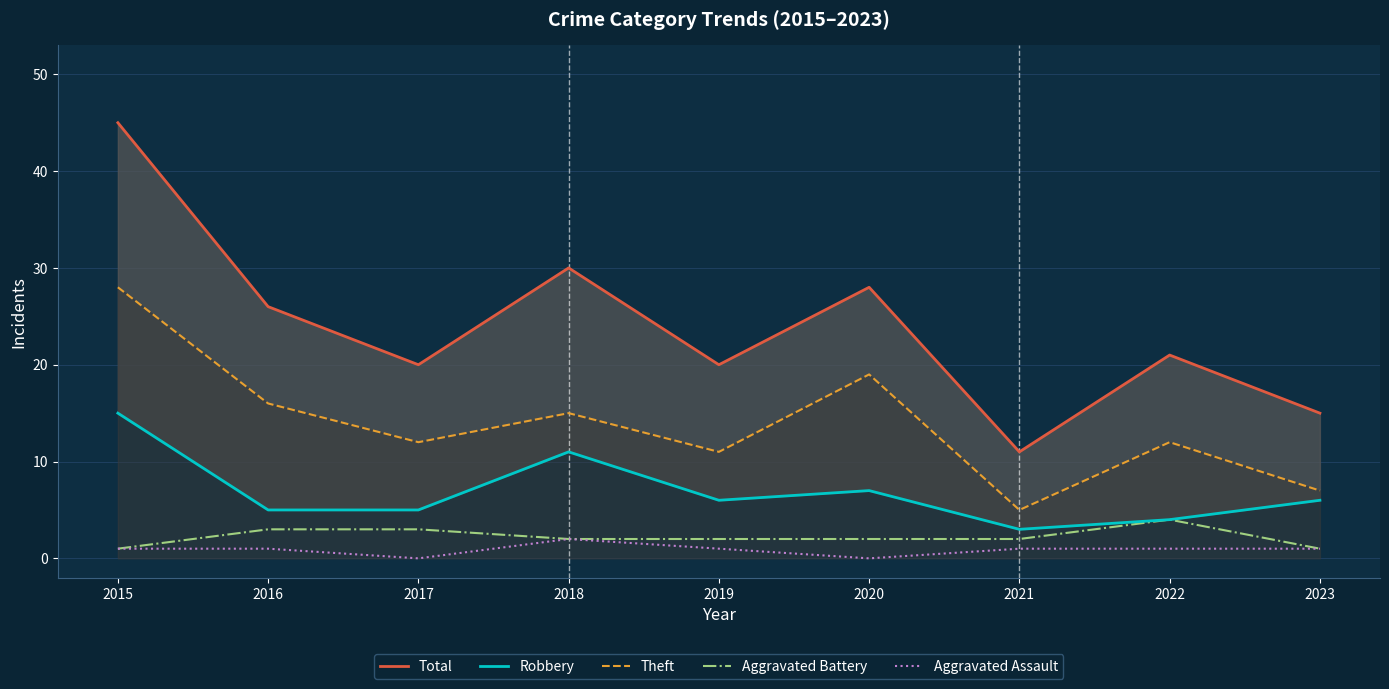

Does the chart display data point markers on the line(s)?

No